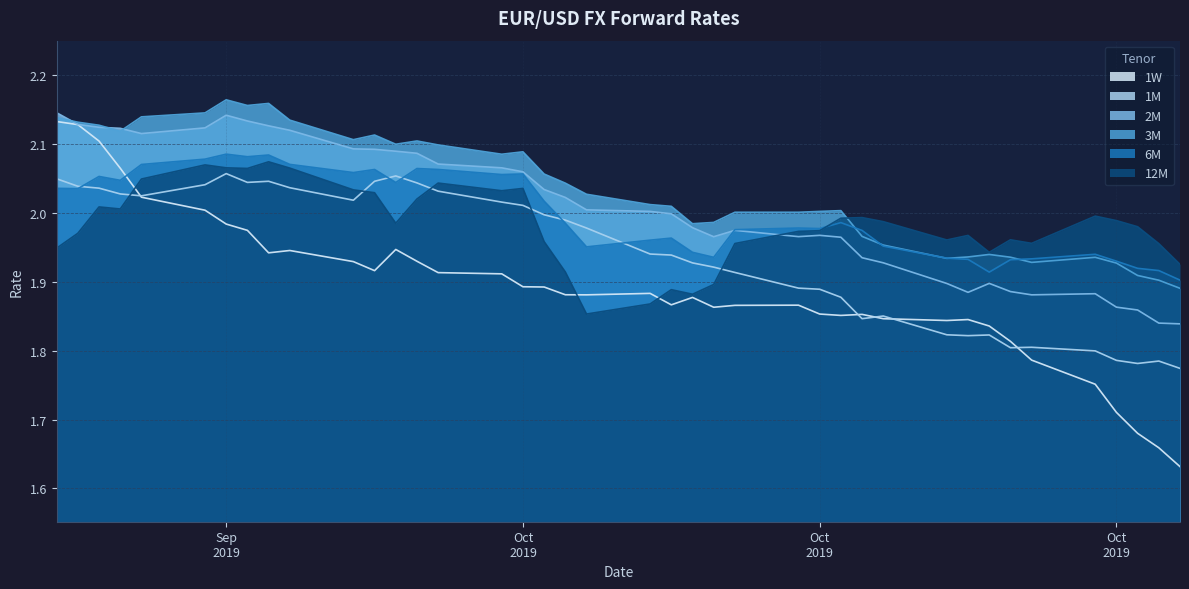

What is the average value of the 6M series?

2.0